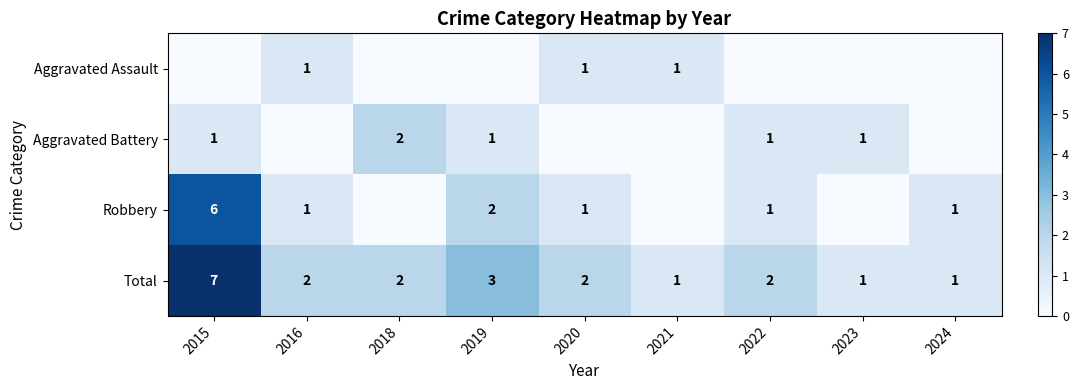

What is the sum of all Total values?

21